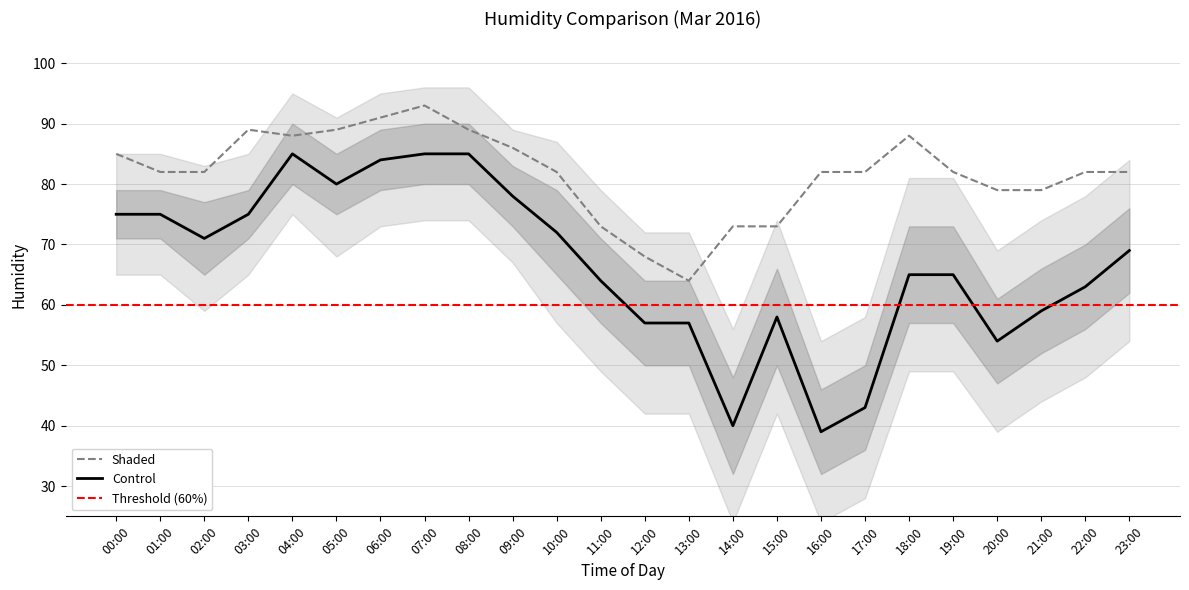

Where does the lower2 series first go above 54?

00:00